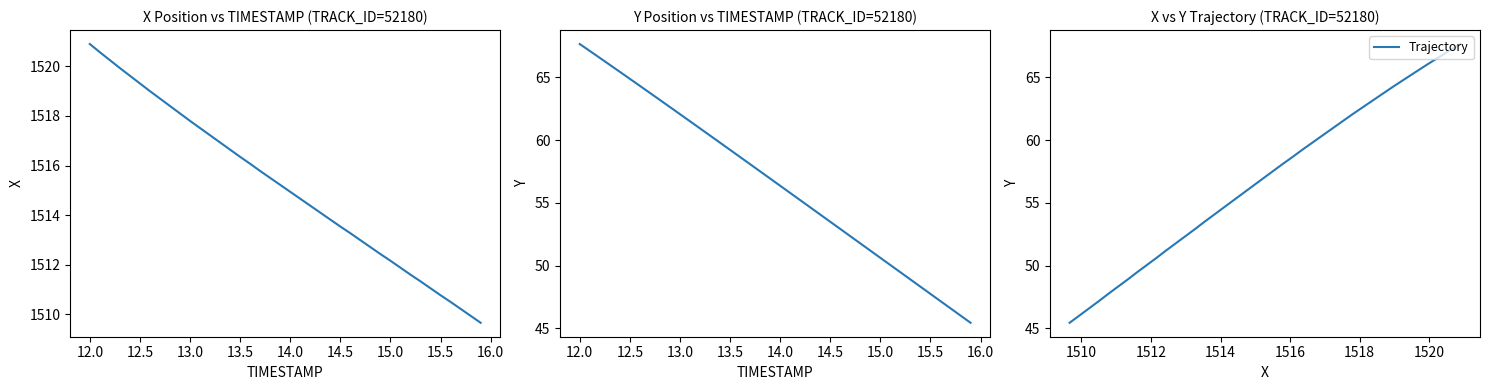

What is the value of the Y point at the 23rd from the left?

55.2